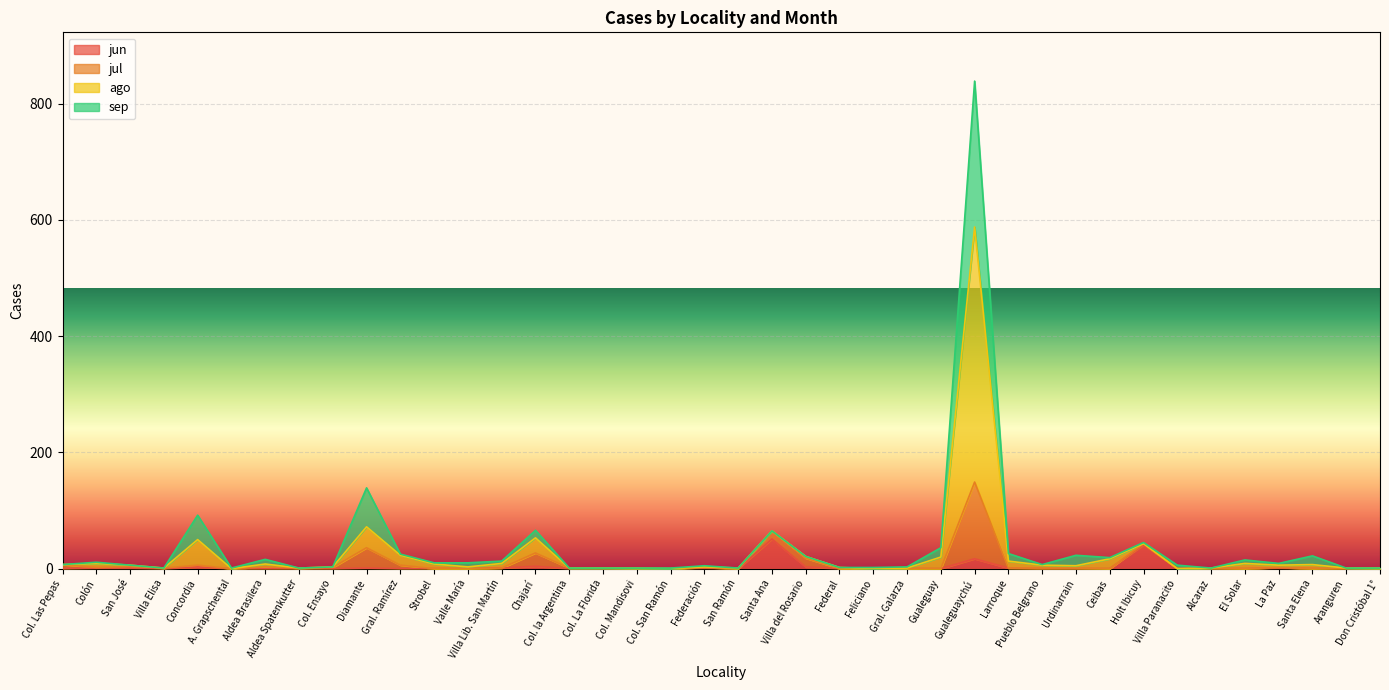

What is the maximum value for jun?

51